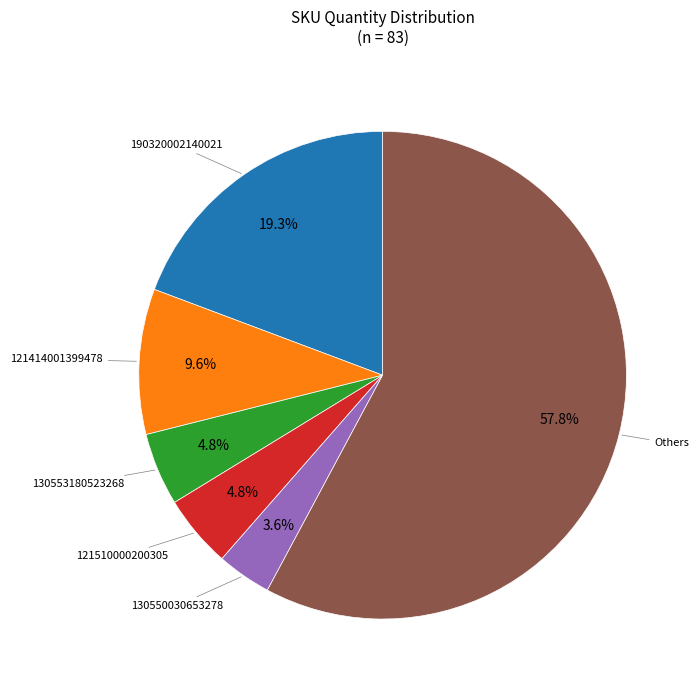

Is there any slice that represents more than half of the pie?

Yes